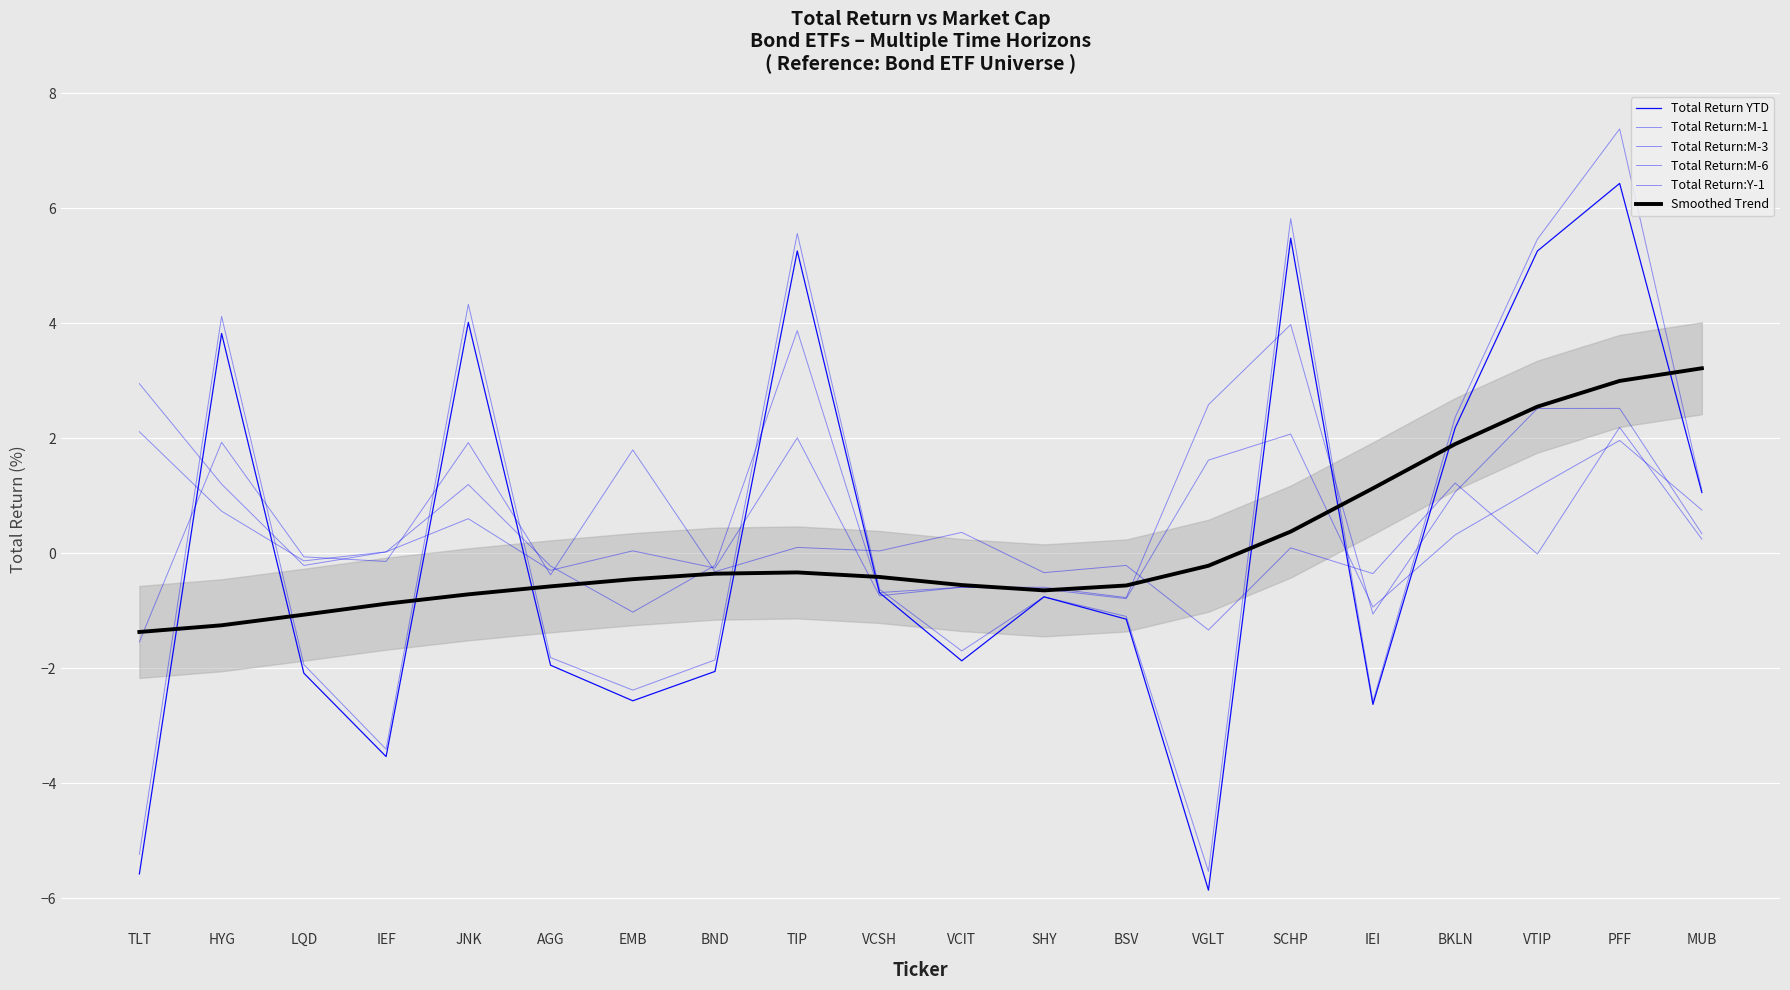

Which series has the widest spread of values?

Total Return:Y-1